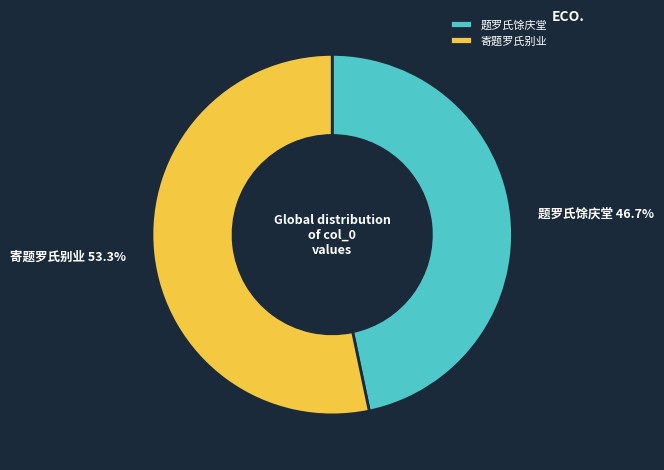

Is it true that 寄题罗氏别业 is 53% of the pie?

True